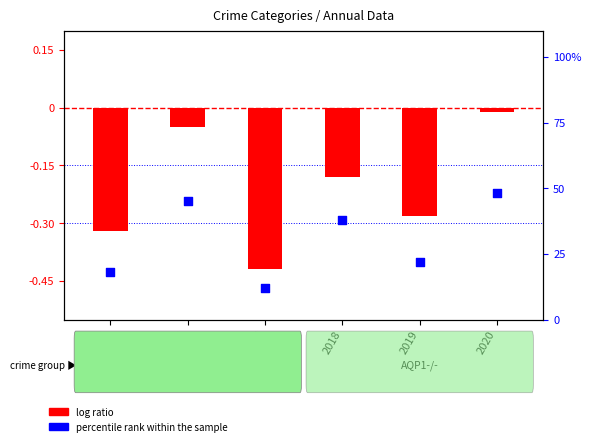

Which series reaches the minimum Y coordinate?

log ratio